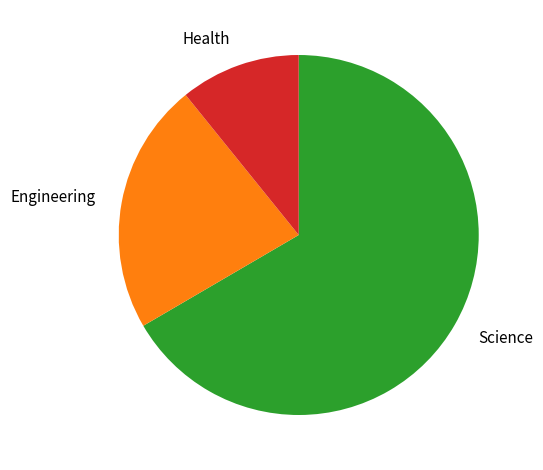

How many segments does this pie chart have?

3